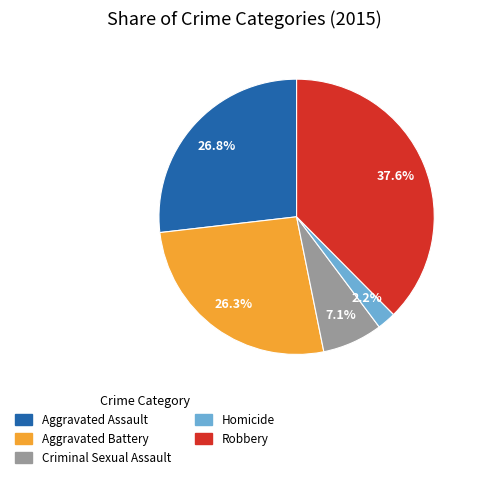

To the nearest percent, what percentage of the pie is Robbery?

38%